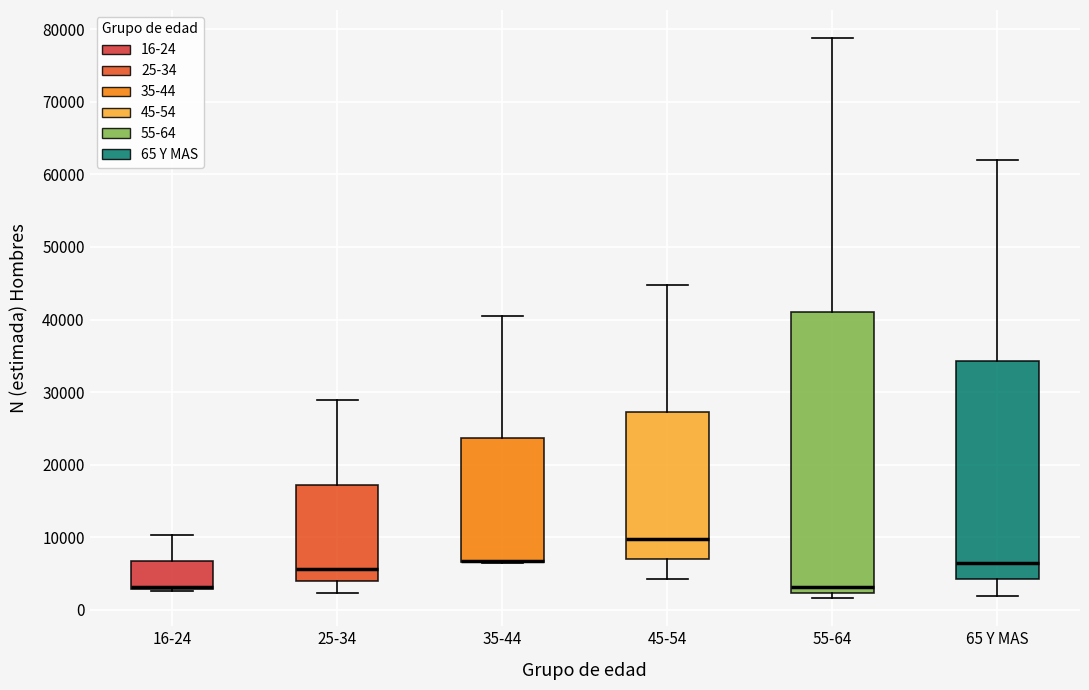

Which box is the tallest, from its lower edge to its upper edge?

55-64